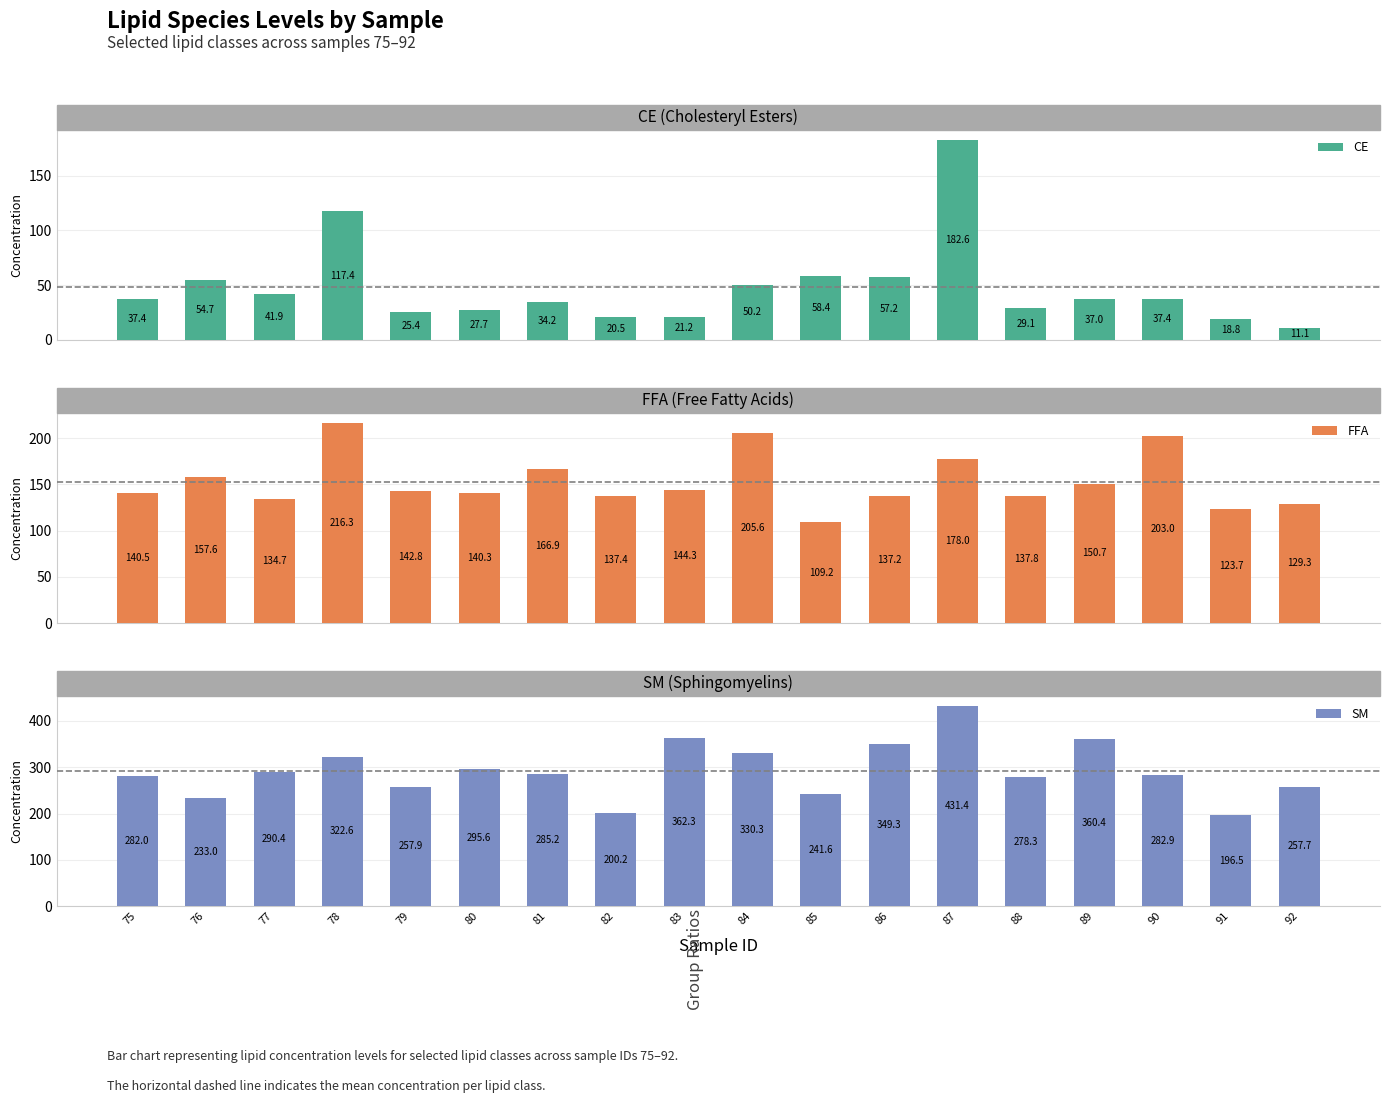

What is the difference between the maximum and minimum values in the SM series?

234.9